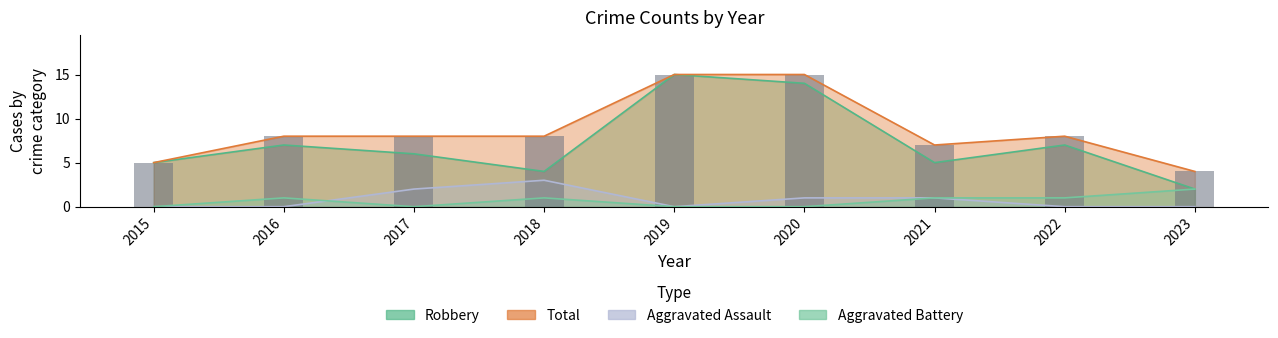

Reading right to left, what are all the values shown in this chart?

Aggravated Assault: 2023=0	2022=0	2021=1	2020=1	2019=0	2018=3	2017=2	2016=0	2015=0
Aggravated Battery: 2023=2	2022=1	2021=1	2020=0	2019=0	2018=1	2017=0	2016=1	2015=0
Robbery: 2023=2	2022=7	2021=5	2020=14	2019=15	2018=4	2017=6	2016=7	2015=5
Total: 2023=4	2022=8	2021=7	2020=15	2019=15	2018=8	2017=8	2016=8	2015=5